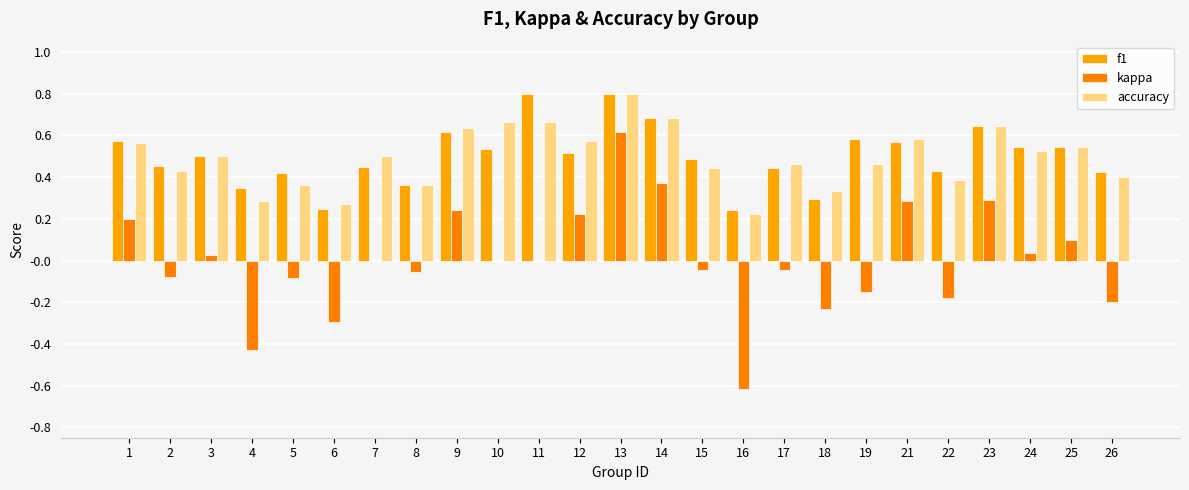

Which series changed the most between 15 and 23?

kappa